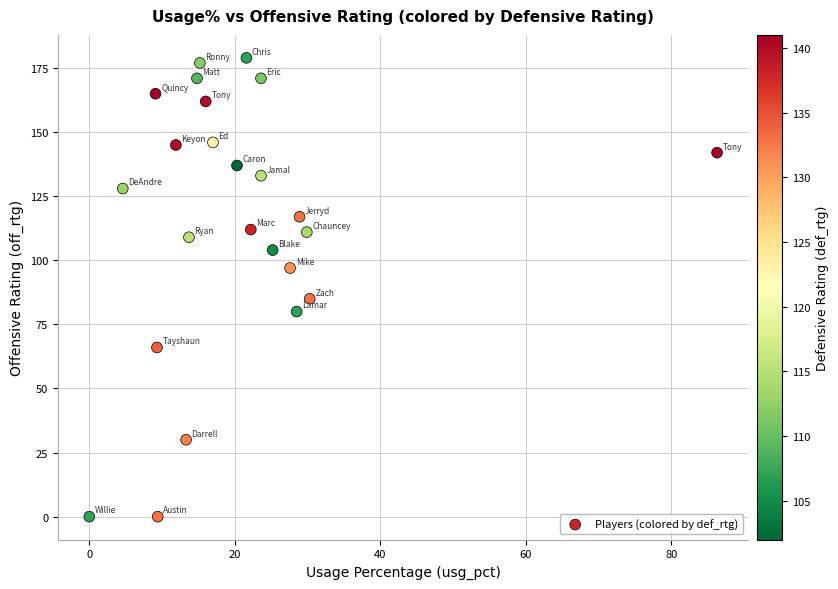

What is the range of Y values (max minus min)?

179